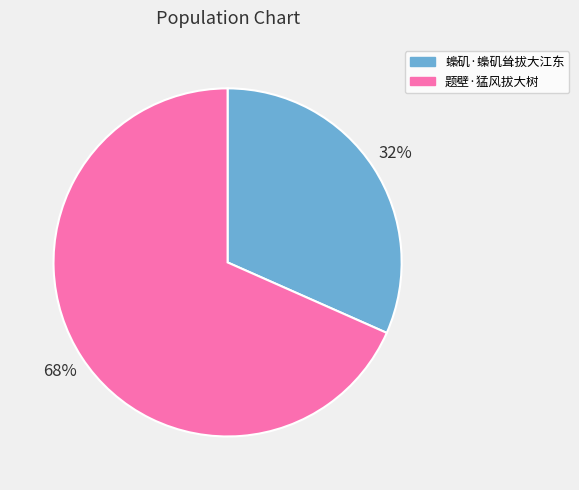

Which slice is the smallest?

蟂矶·蟂矶耸拔大江东